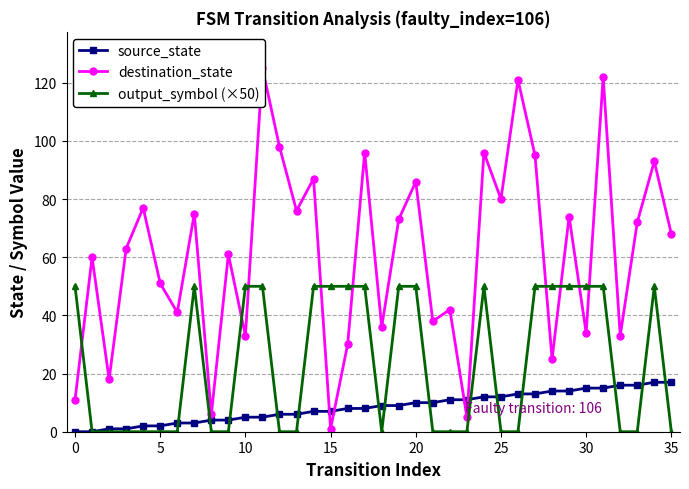

Reading right to left, transcribe all the data shown in this chart.

source_state: 17	17	16	16	15	15	14	14	13	13	12	12	11	11	10	10	9	9	8	8	7	7	6	6	5	5	4	4	3	3	2	2	1	1	0	0
destination_state: 68	93	72	33	122	34	74	25	95	121	80	96	5	42	38	86	73	36	96	30	1	87	76	98	125	33	61	6	75	41	51	77	63	18	60	11
output_symbol (×50): 0	50	0	0	50	50	50	50	50	0	0	50	0	0	0	50	50	0	50	50	50	50	0	0	50	50	0	0	50	0	0	0	0	0	0	50